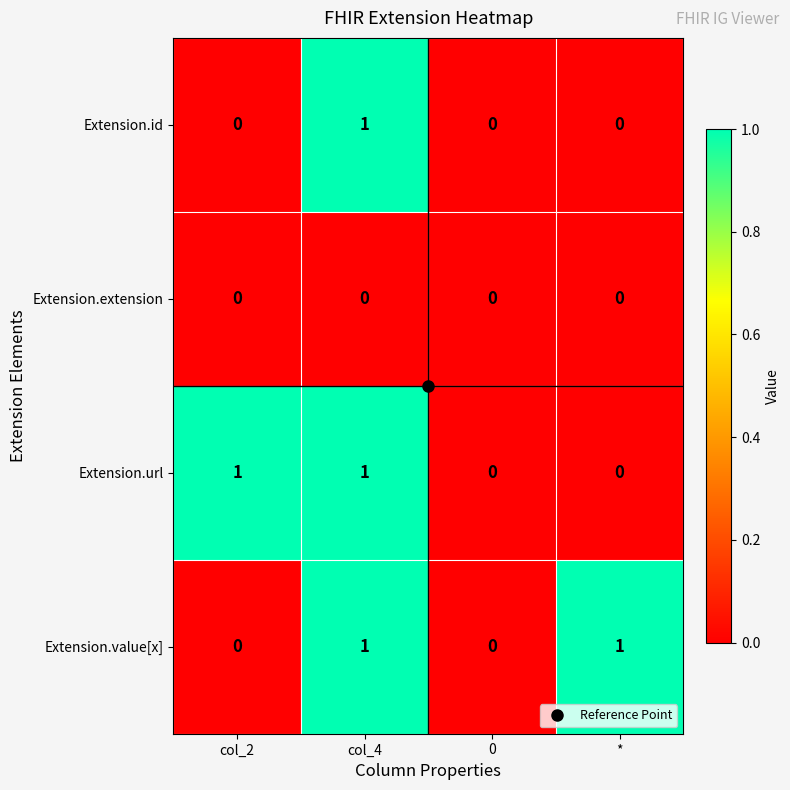

The value of Extension.id at * is -1. True or false?

False